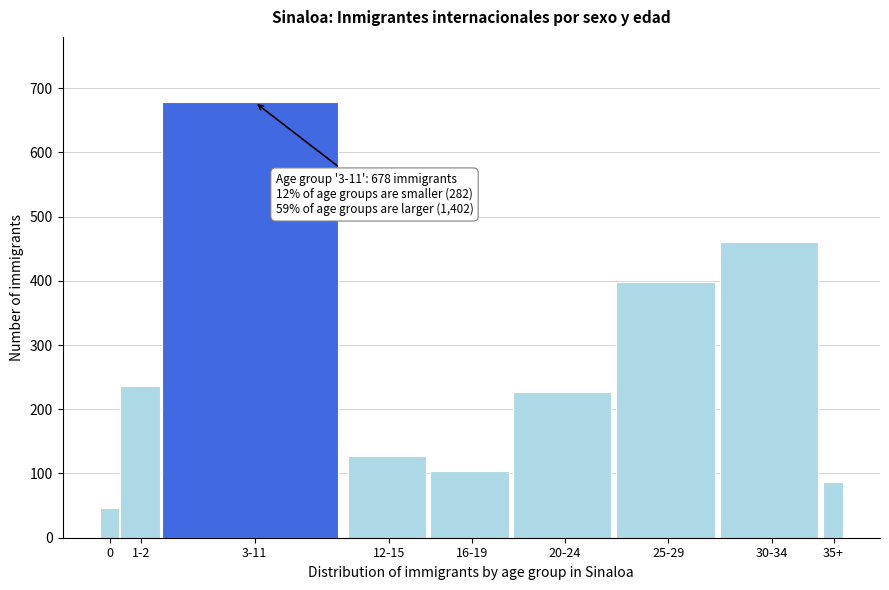

Reading left to right, transcribe all the data shown in this chart.

46	236	678	127	104	227	398	460	86